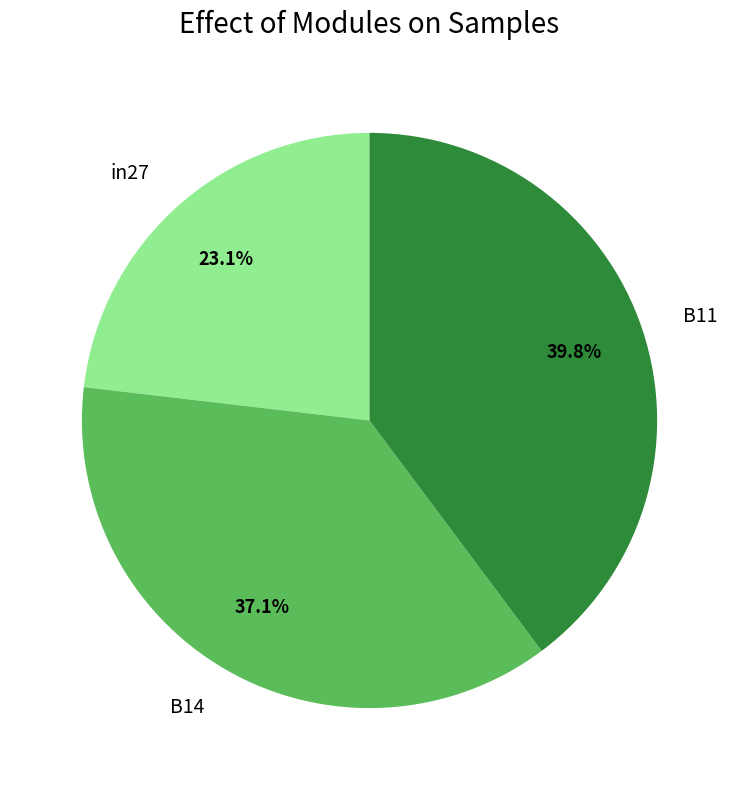

What percentage is NOT represented by B14?

62.9%